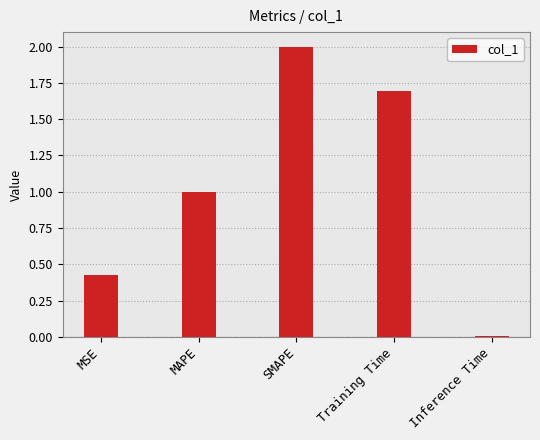

What is the change in value from MSE to Training Time?

+1.3